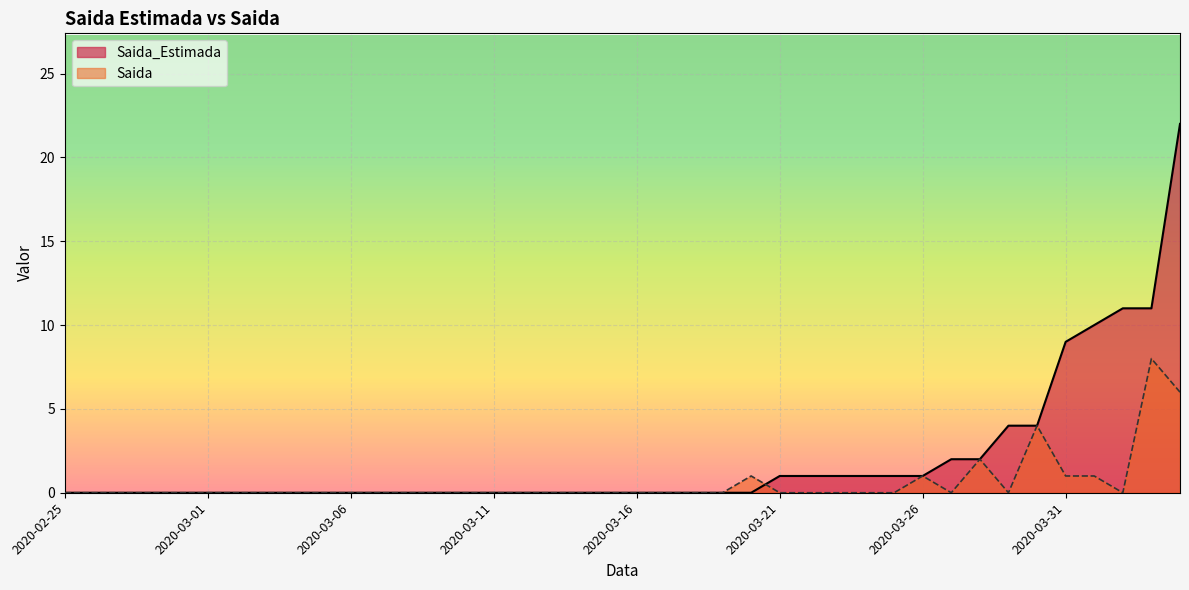

Which category has the highest value across all series?

2020-04-04